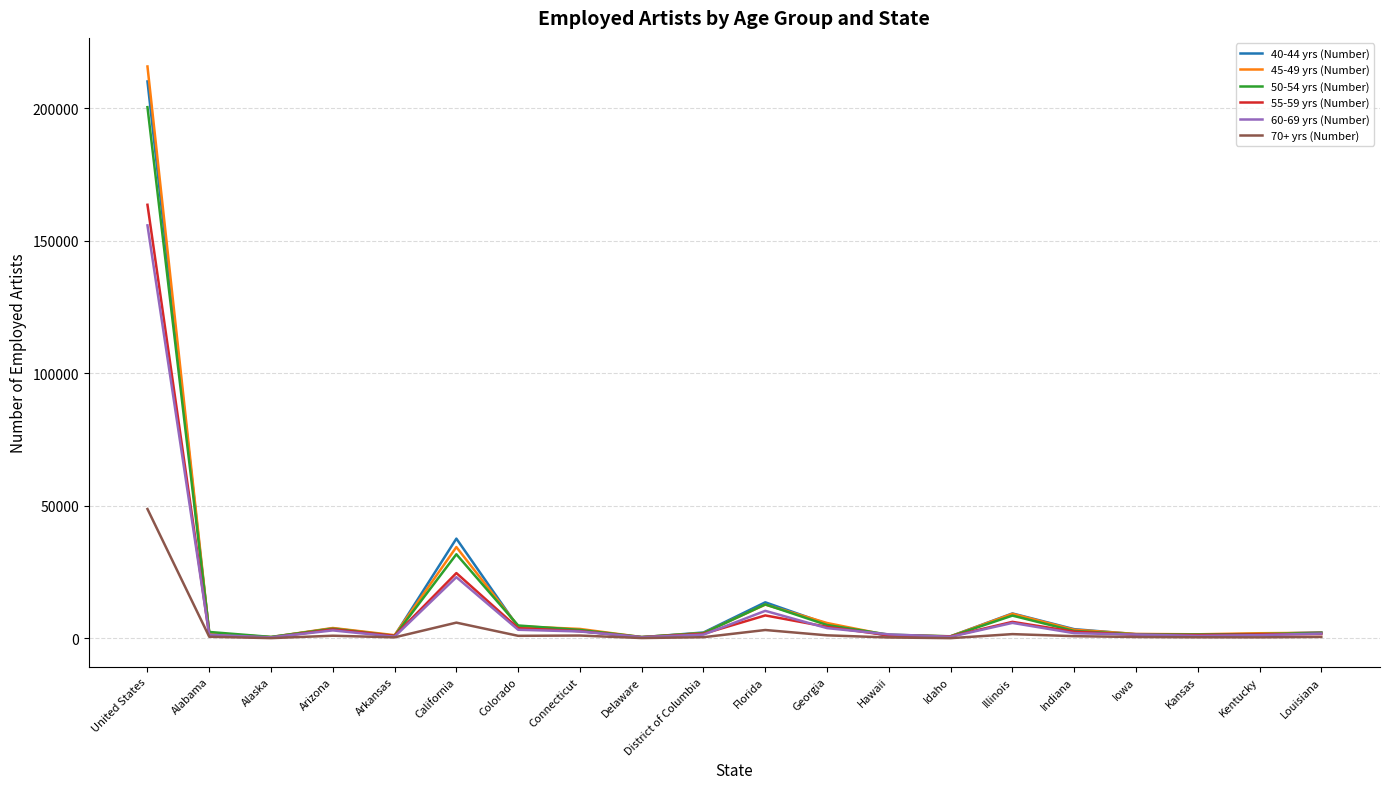

At which category is the sum across all series the highest?

United States